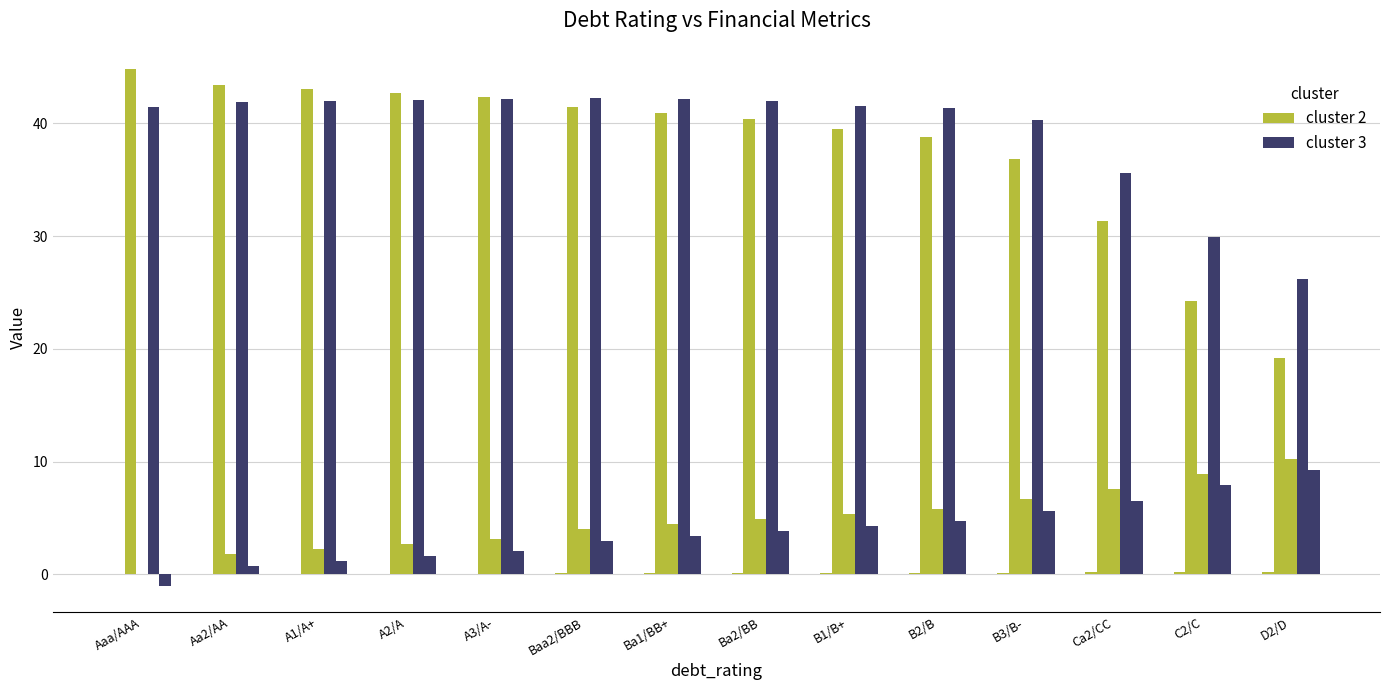

Is it true that cluster 2 equals 0.1 at A1/A+?

True